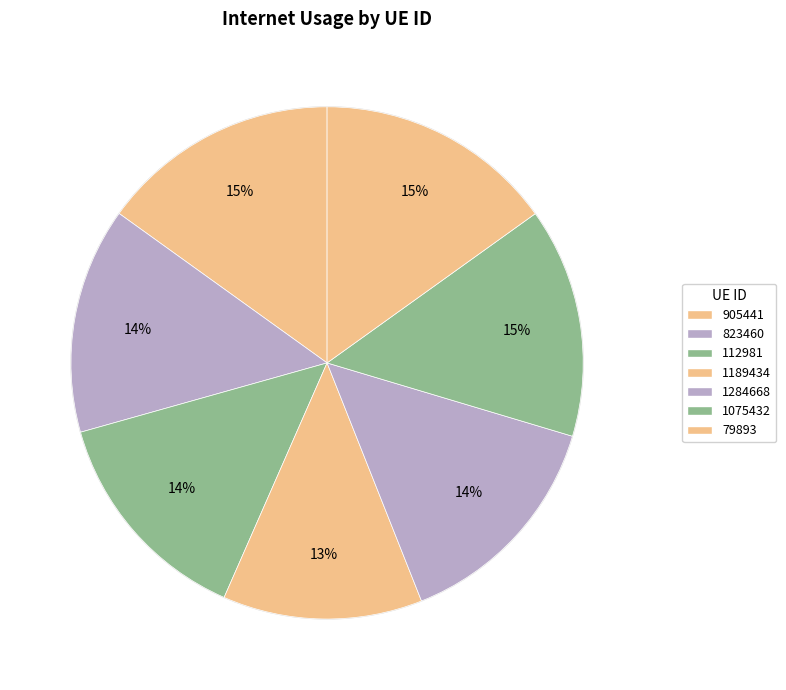

To the nearest percent, what is the combined percentage of 1075432 and 905441?

30%